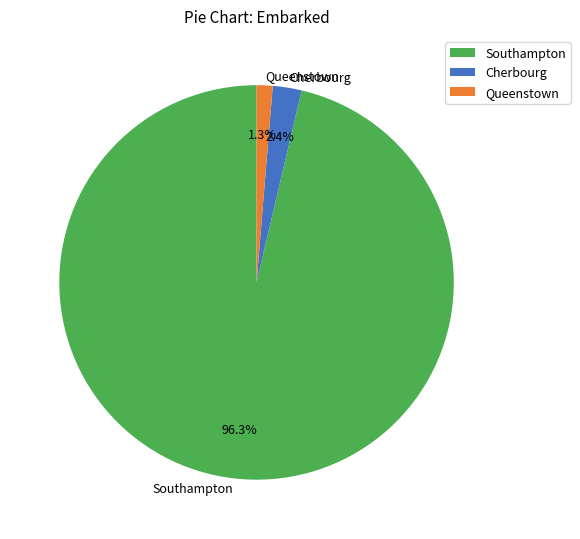

Between Southampton and Queenstown, which is larger?

Southampton